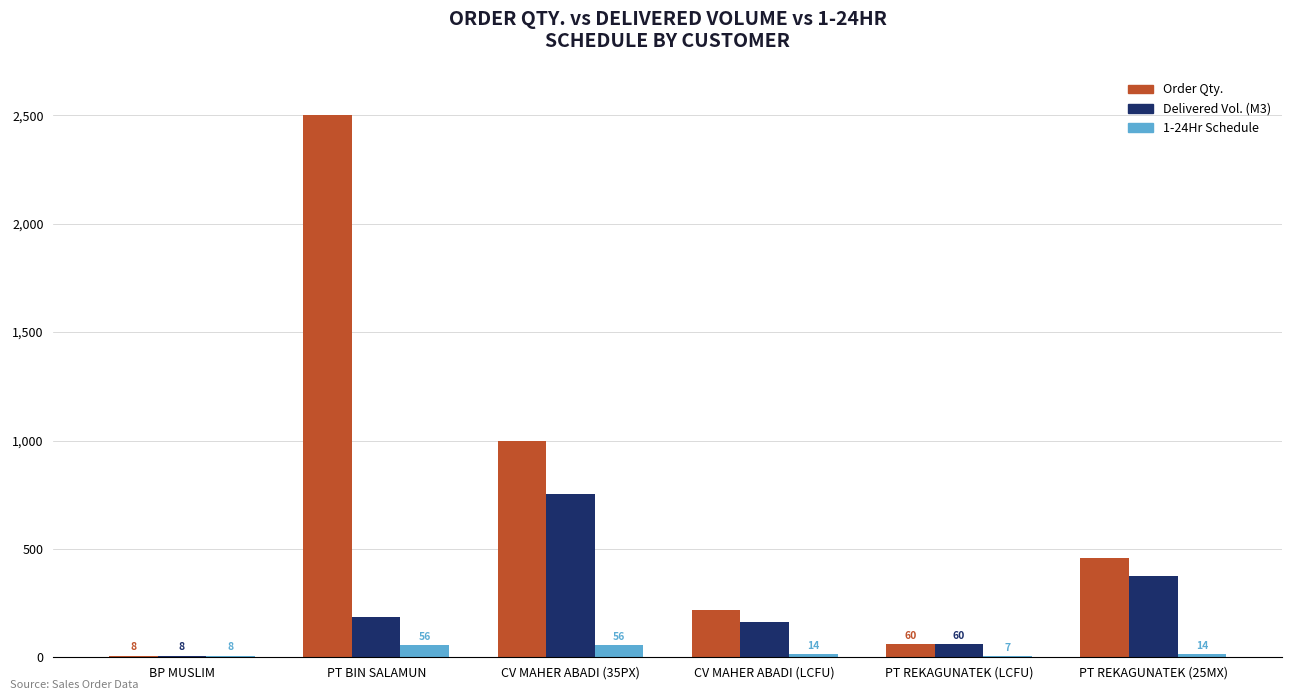

How many groups of bars are there?

6